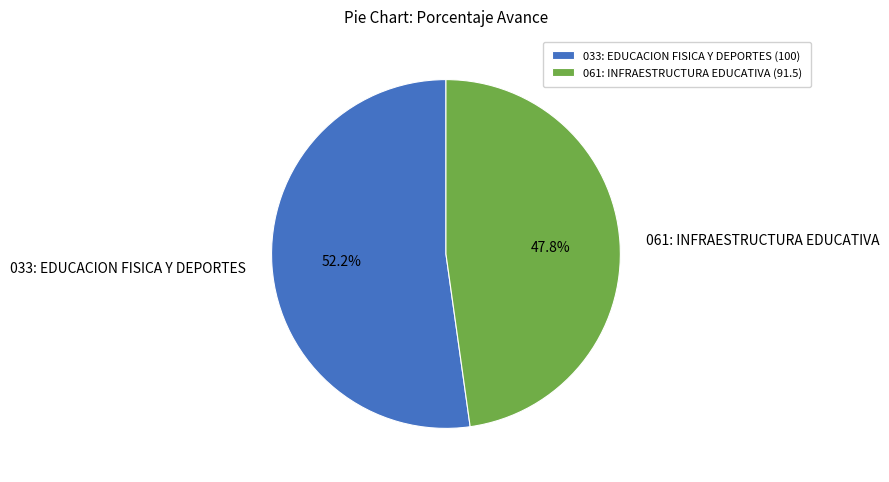

Combined, what portion of the pie is 061: INFRAESTRUCTURA EDUCATIVA and 033: EDUCACION FISICA Y DEPORTES?

100.0%